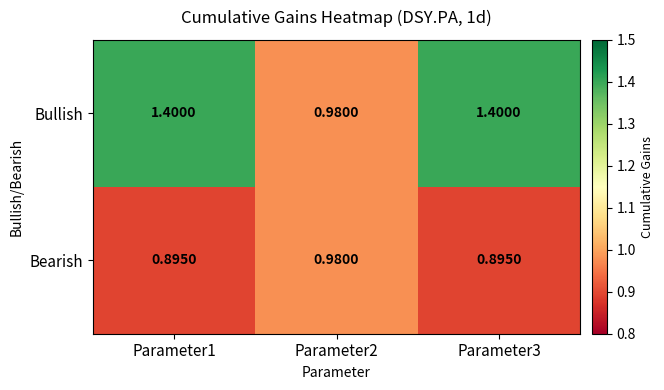

Which series has the largest range (max minus min)?

Bullish